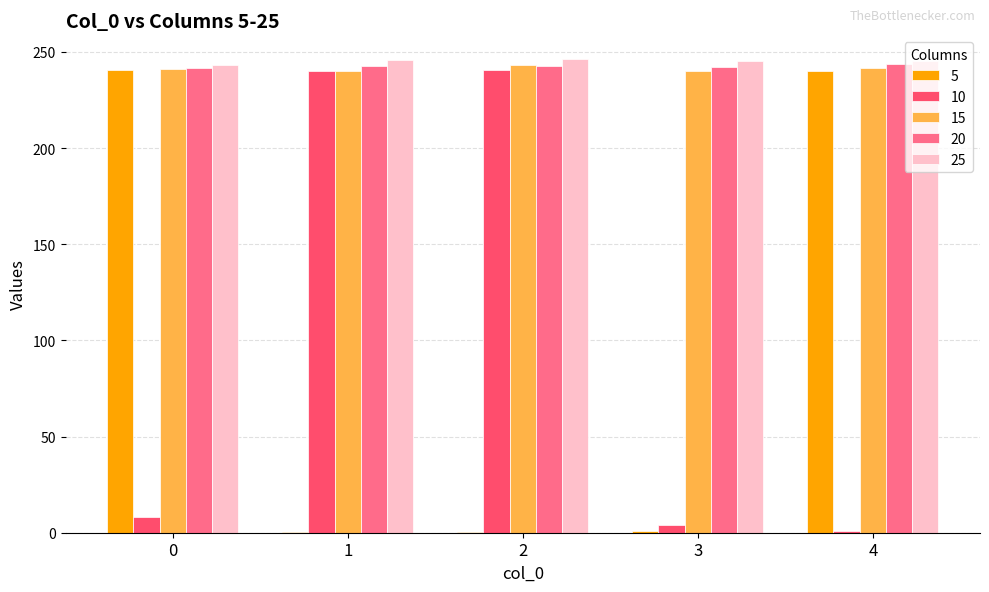

What is the maximum value shown in the chart?

246.3